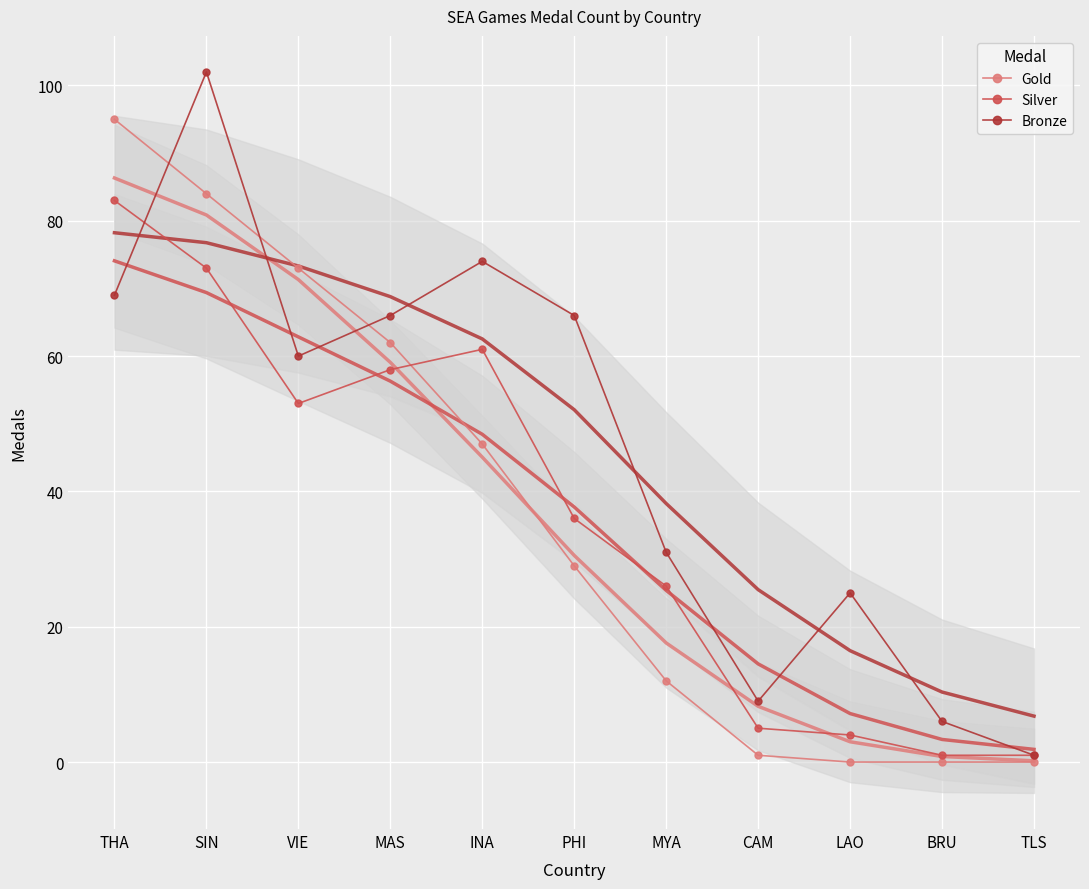

Reading left to right, extract all data points from this chart.

Gold: 95	84	73	62	47	29	12	1	0	0	0
Silver: 83	73	53	58	61	36	26	5	4	1	1
Bronze: 69	102	60	66	74	66	31	9	25	6	1